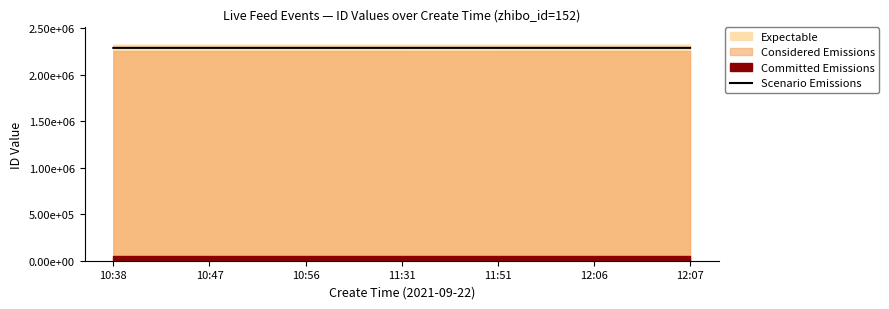

Reading left to right, list all the values displayed in this chart.

10:38=2286320.9	10:47=2286319.9	10:56=2286311.1	11:31=2286297.3	11:51=2286270.7	12:06=2286254.0	12:07=2286250.0